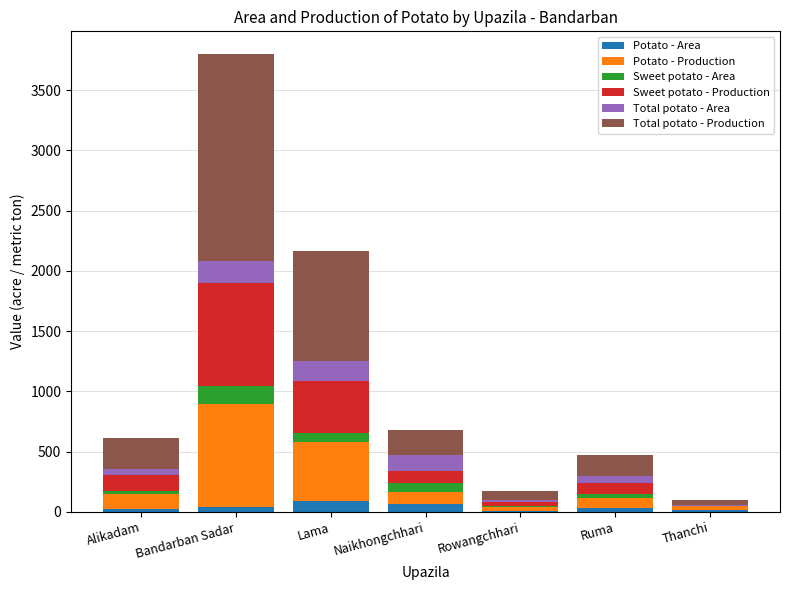

Count the number of data series in this chart.

6